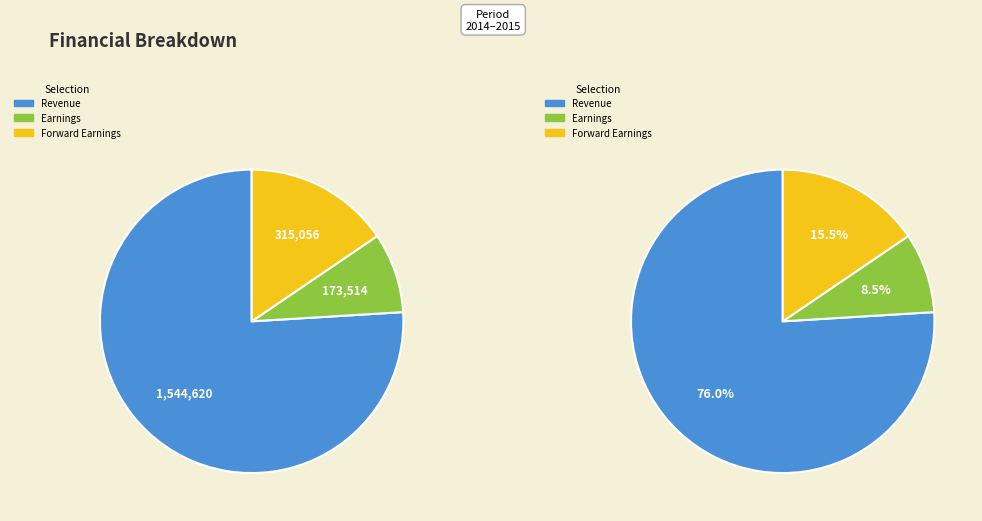

Is it true that 2015-03 is 1% of the pie?

False